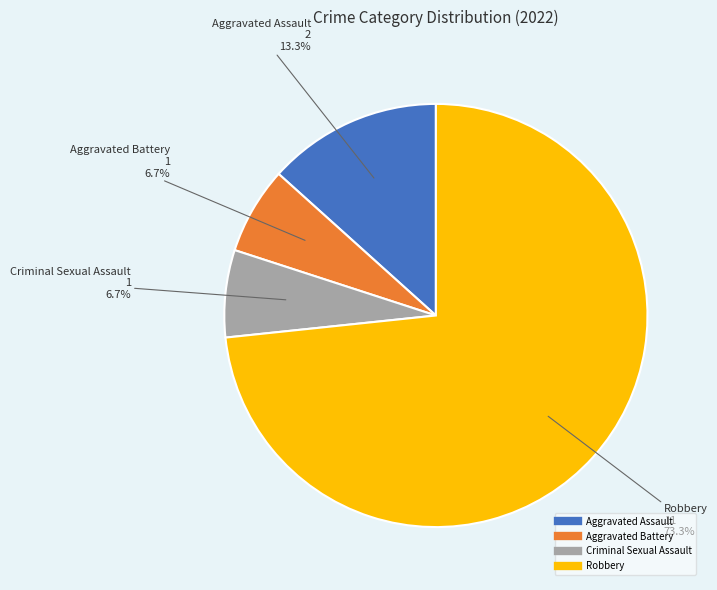

What portion of the pie excludes Aggravated Battery?

93.3%